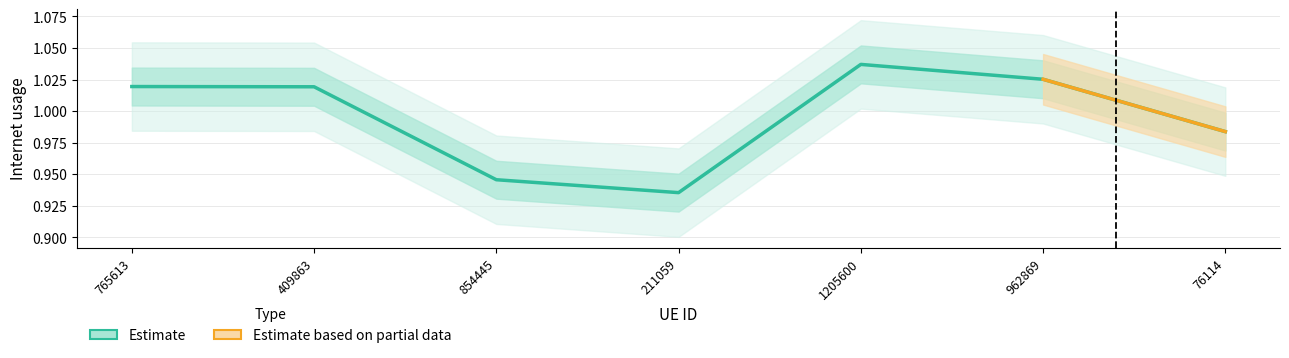

Between 76114 and 854445, which is larger?

76114